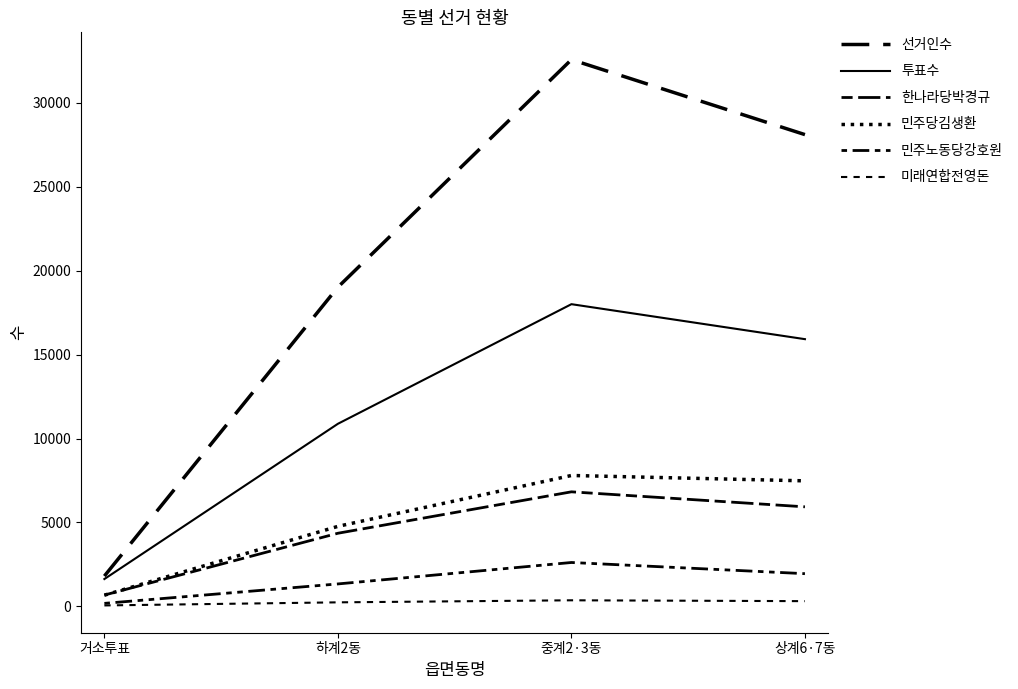

Is this an area chart (filled region under the line)?

No